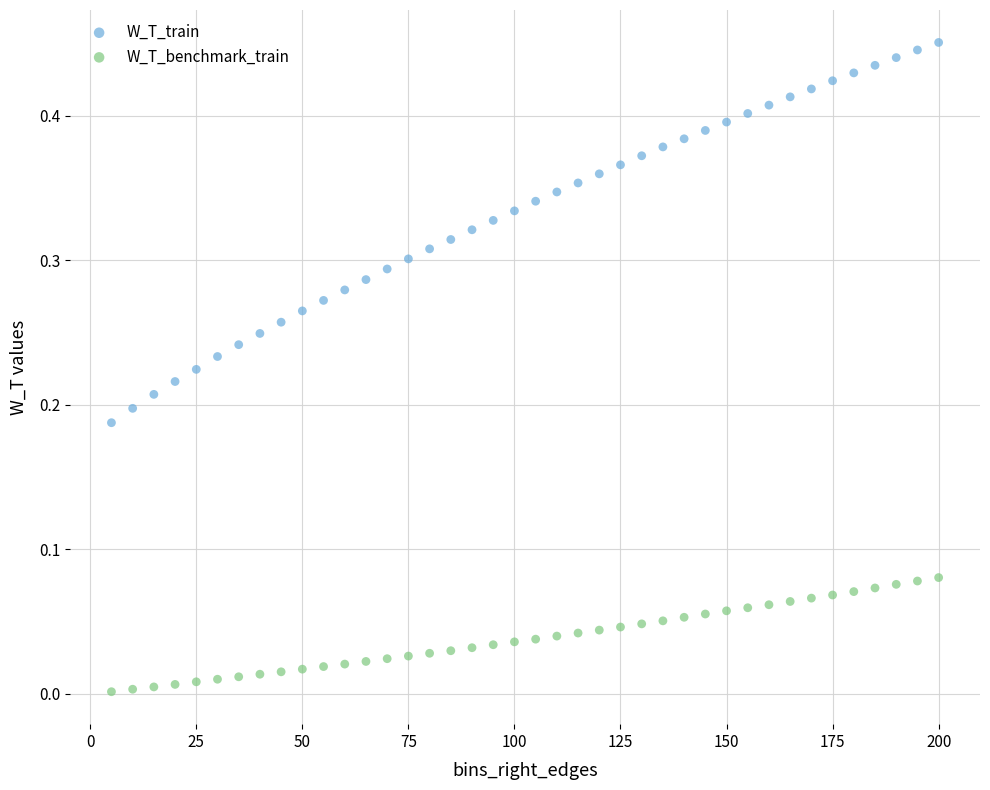

Which series has the largest Y range (max minus min)?

W_T_train